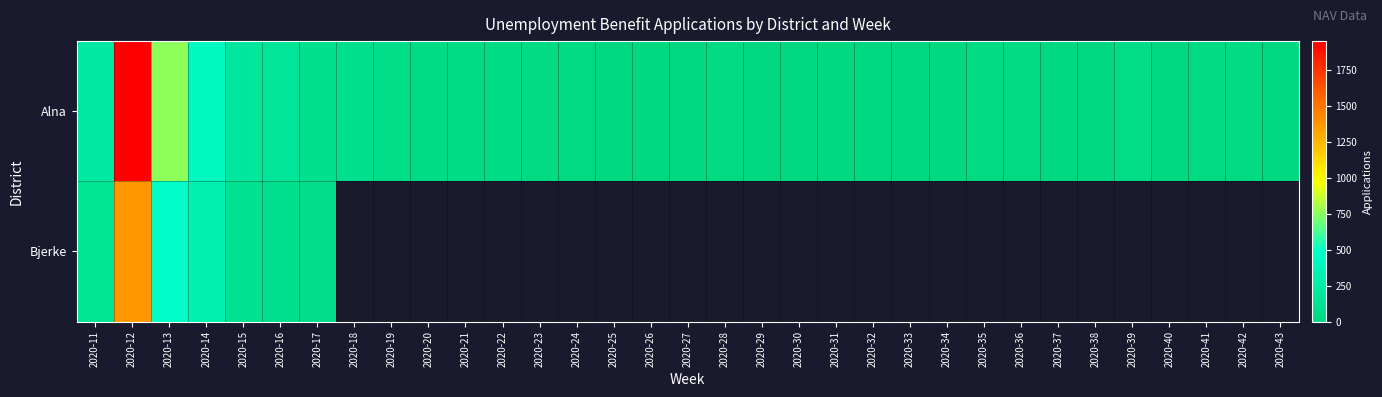

What value does the Alna series have at 2020-12?

1954.0